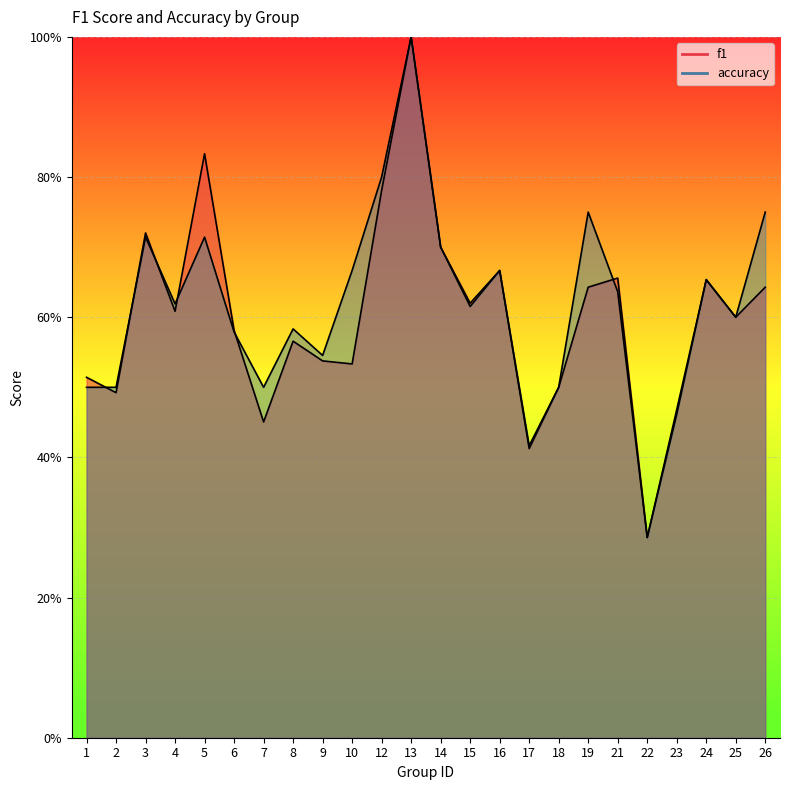

Is the value of accuracy at 25 greater than the value of f1 at 26?

No